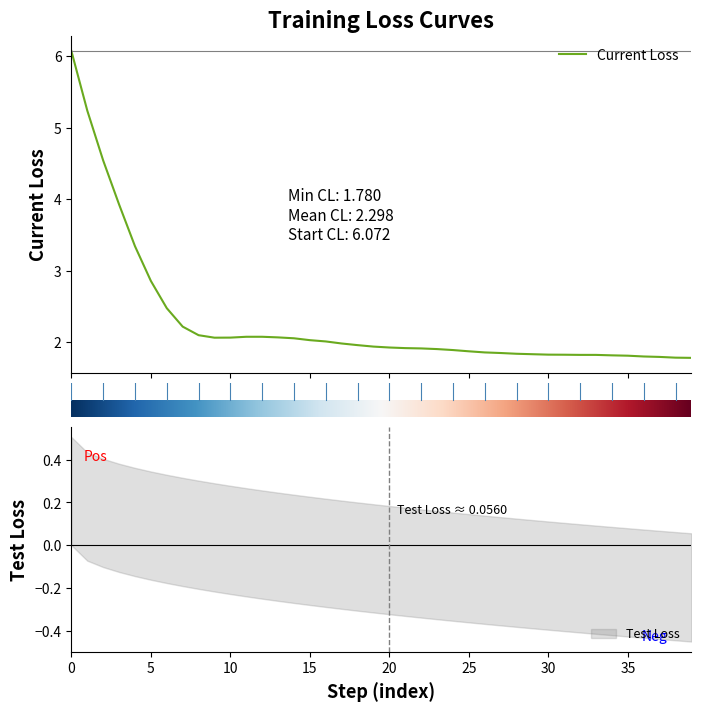

The Current Loss series shows 1.2 at 9. True or false?

False